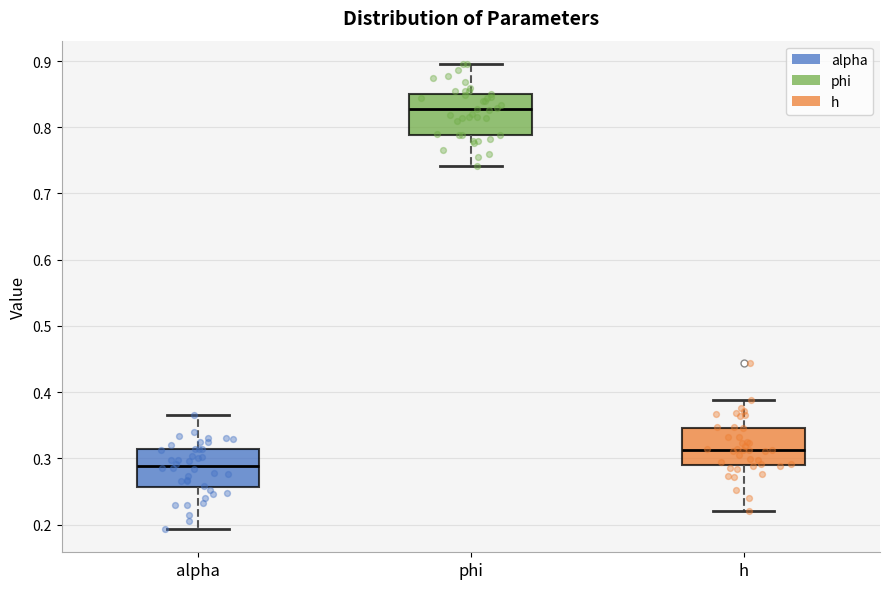

Reading left to right, transcribe this box plot: for each box, give where its median line is, the range the box spans, and where its two whiskers end, as read against the y-axis. The values are not printed on the chart, so give them approximately, as read against the axis.

alpha: median 0.29, box 0.26 to 0.31, whiskers 0.19 to 0.37
phi: median 0.83, box 0.79 to 0.85, whiskers 0.74 to 0.90
h: median 0.31, box 0.29 to 0.35, whiskers 0.22 to 0.39